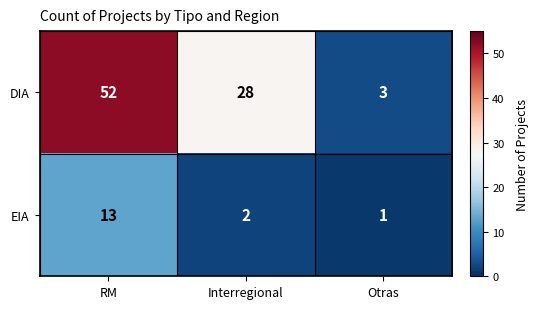

Which category has the highest value across all series?

RM